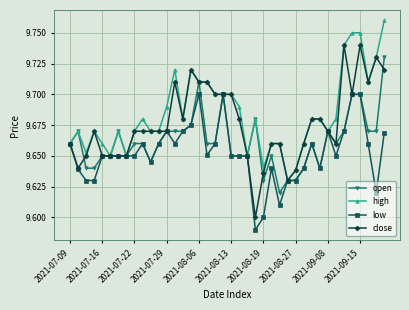

Rank the series by their average value, from highest to lowest.

high, close, open, low